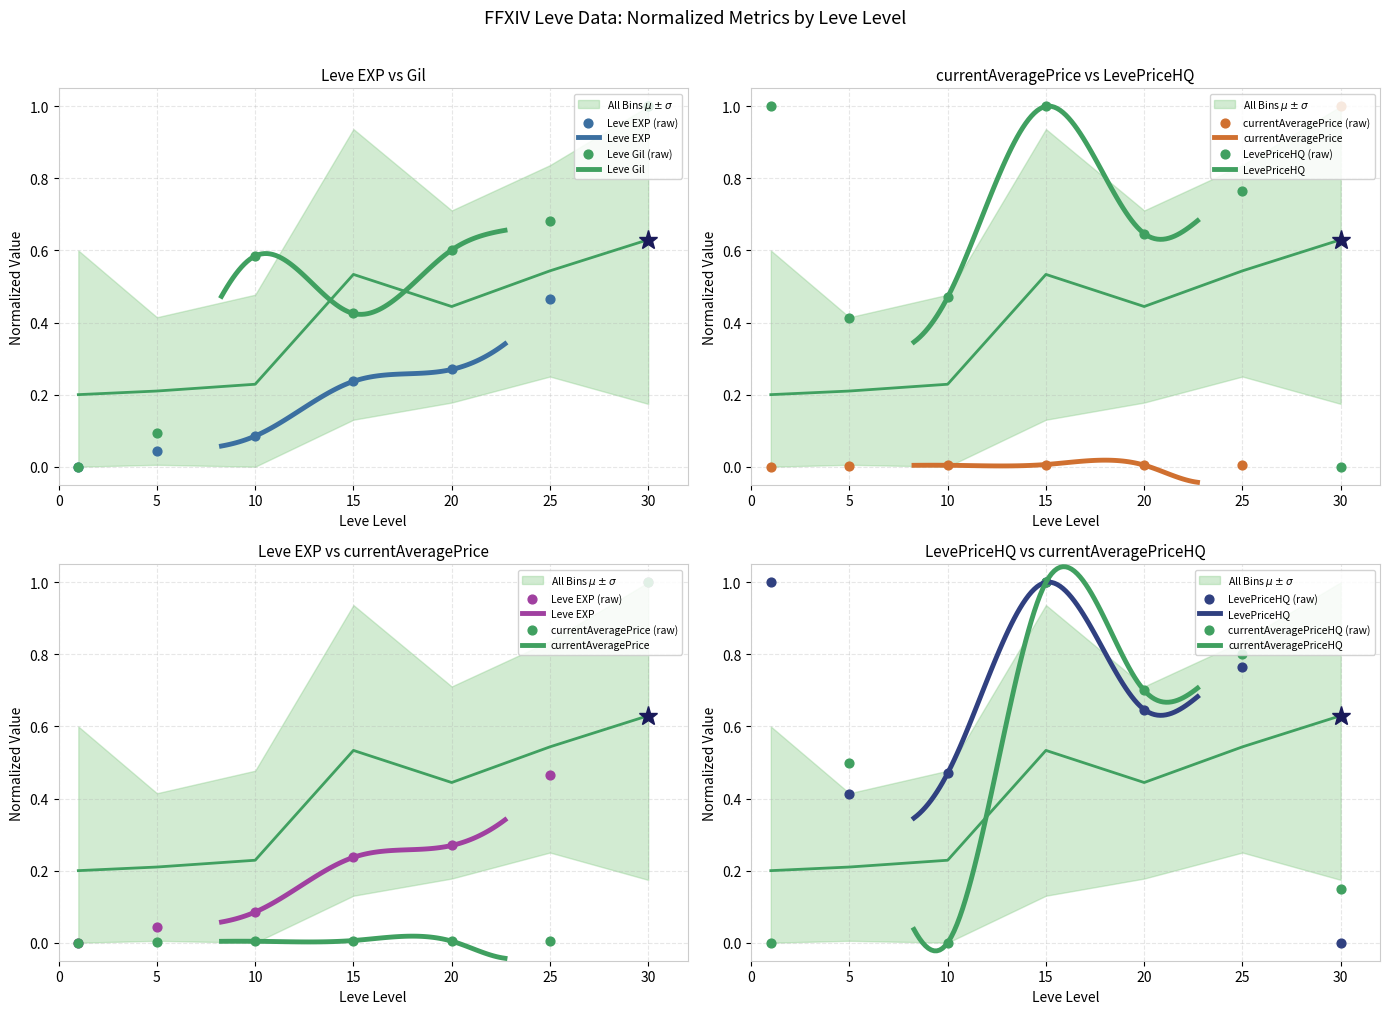

Which series contains the lowest Y value?

Leve EXP